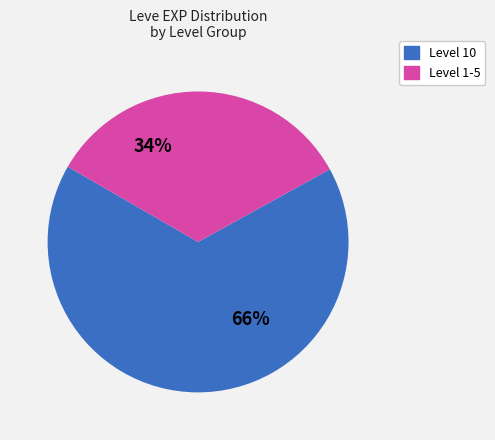

Is there any slice that represents more than half of the pie?

Yes